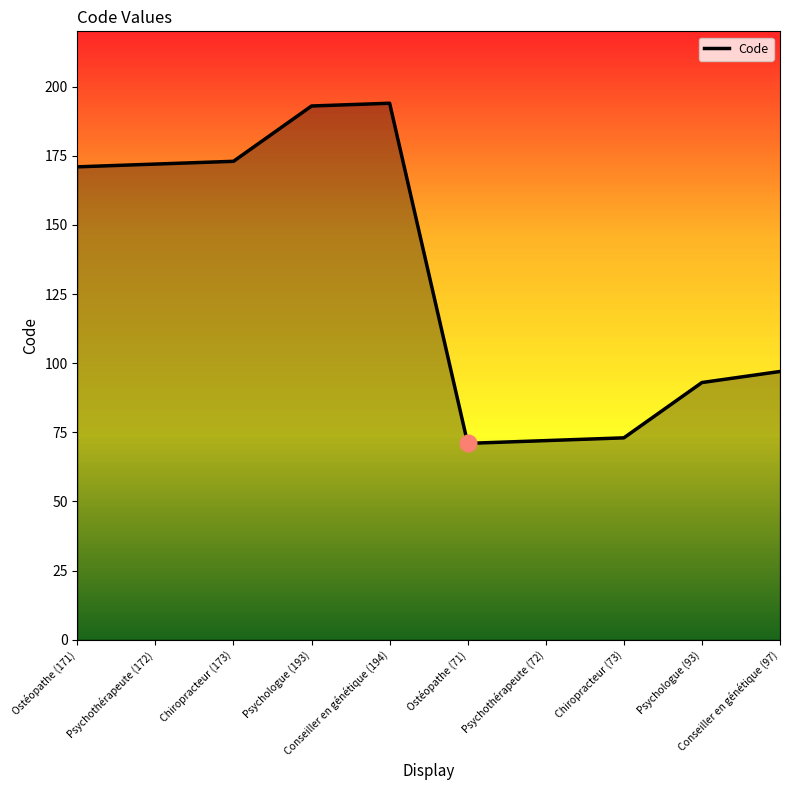

What is the minimum value shown in the chart?

71